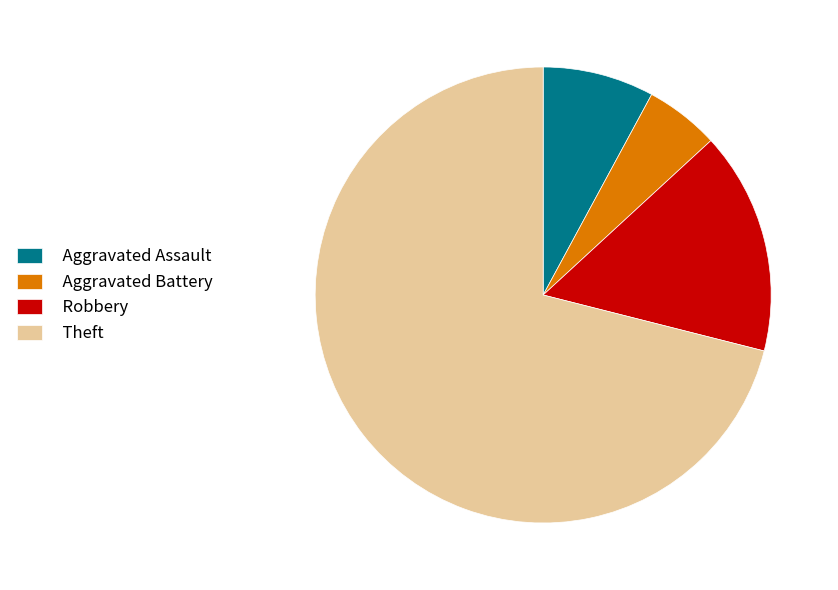

Which slice is the largest?

Theft